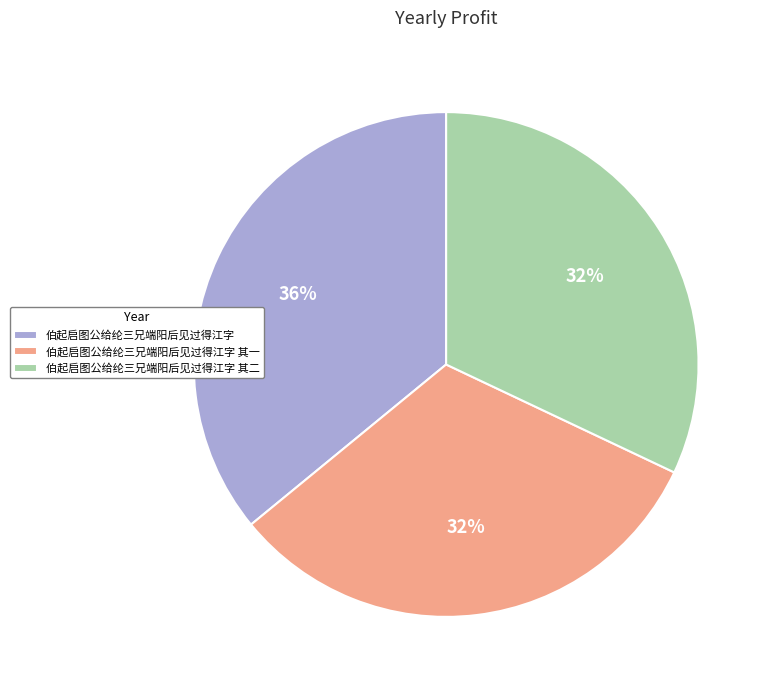

How many slices are in this pie chart?

3